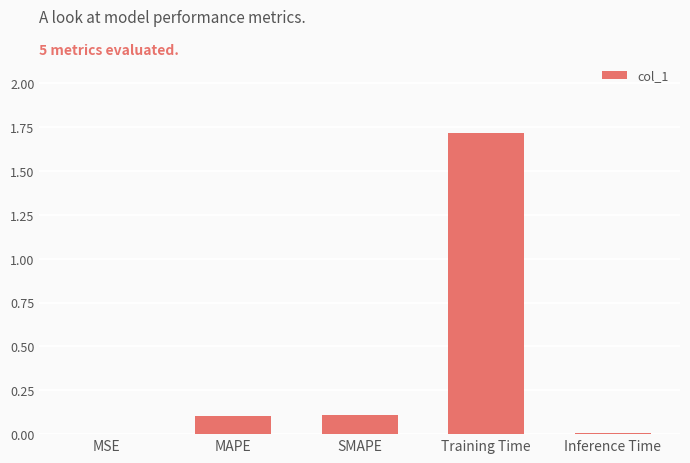

The value at Inference Time is 0.0. True or false?

True